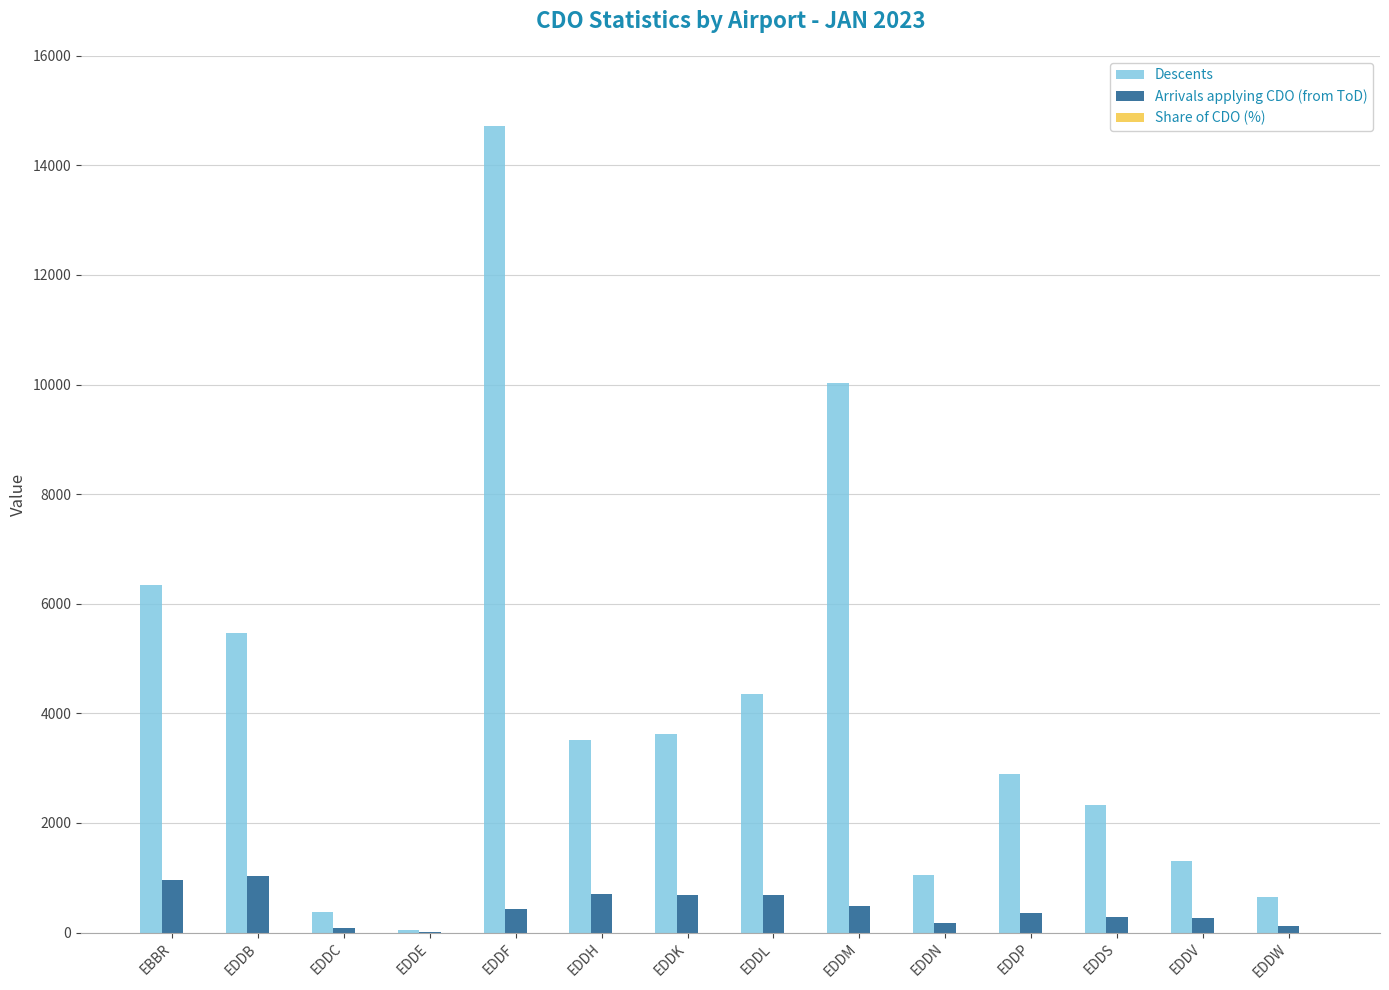

What is the greatest value displayed?

14721.0